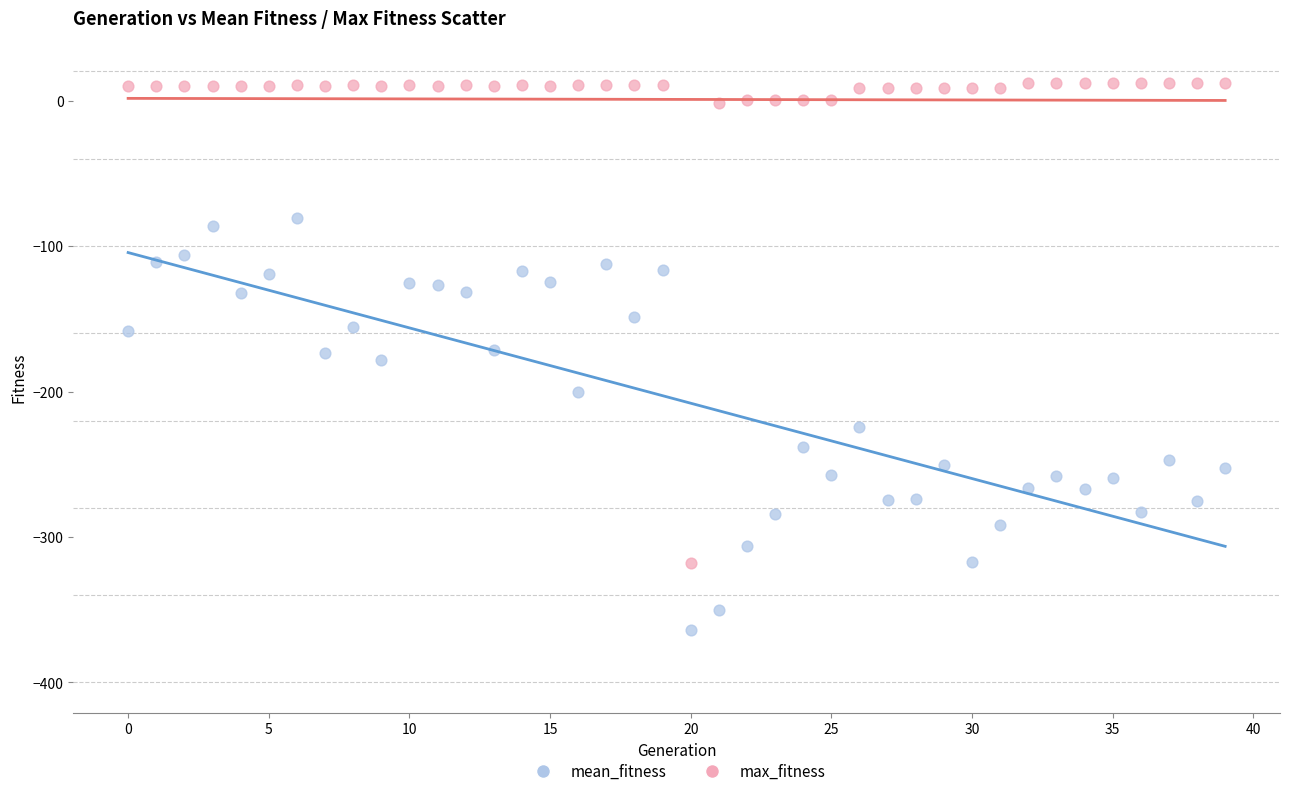

Which series has the largest Y range (max minus min)?

max_fitness